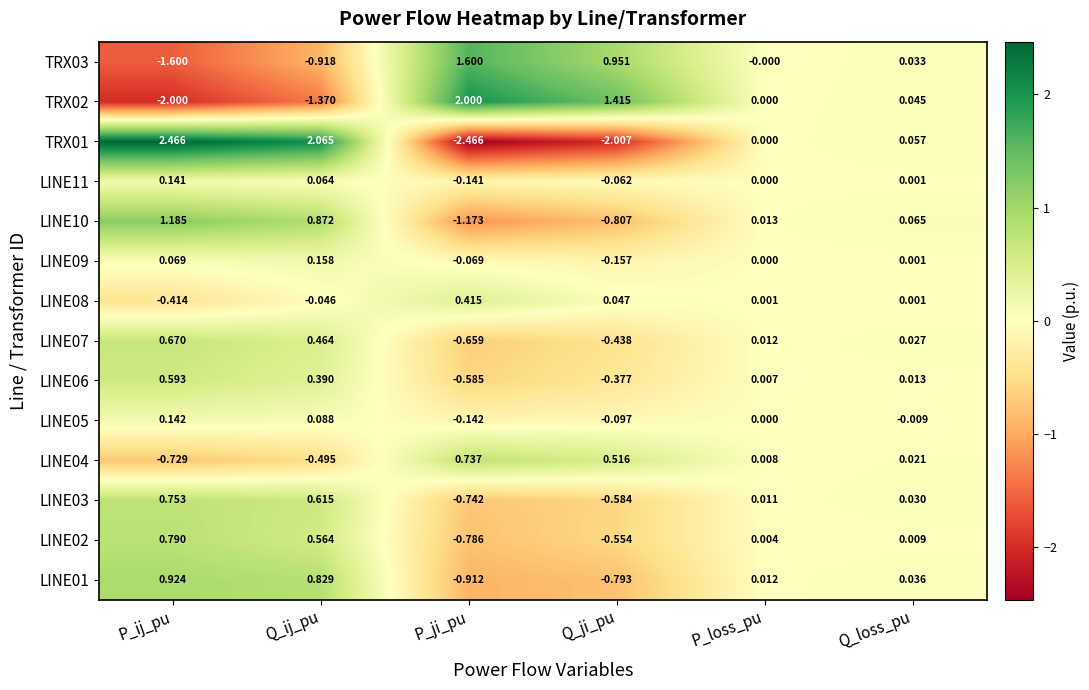

Where does the LINE02 series first go above 0?

P_ij_pu